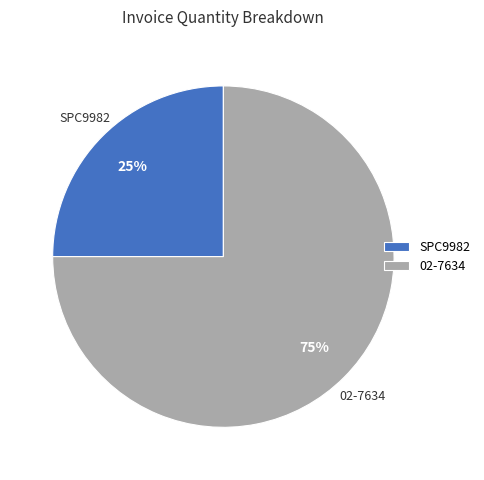

To the nearest percent, what is the difference between the largest and smallest slice percentages?

50%